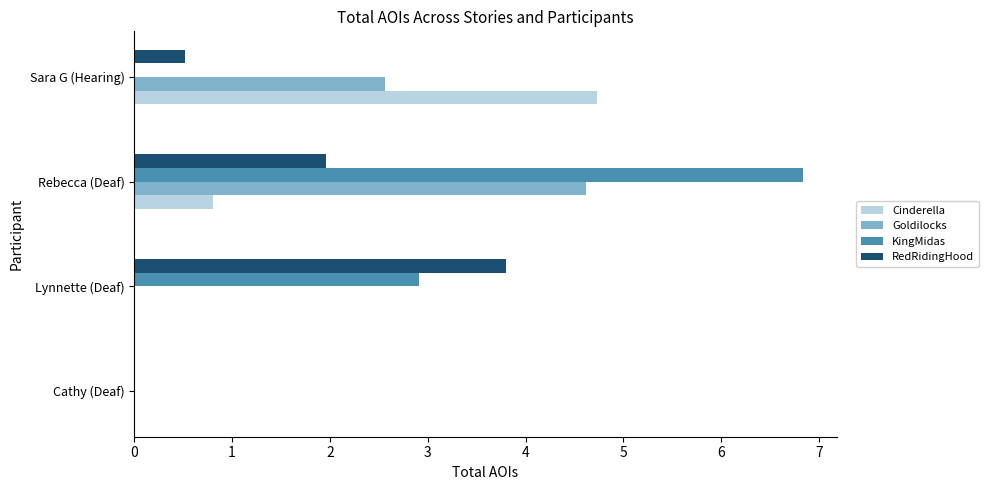

Where is KingMidas nearest to the value 3?

Lynnette (Deaf)